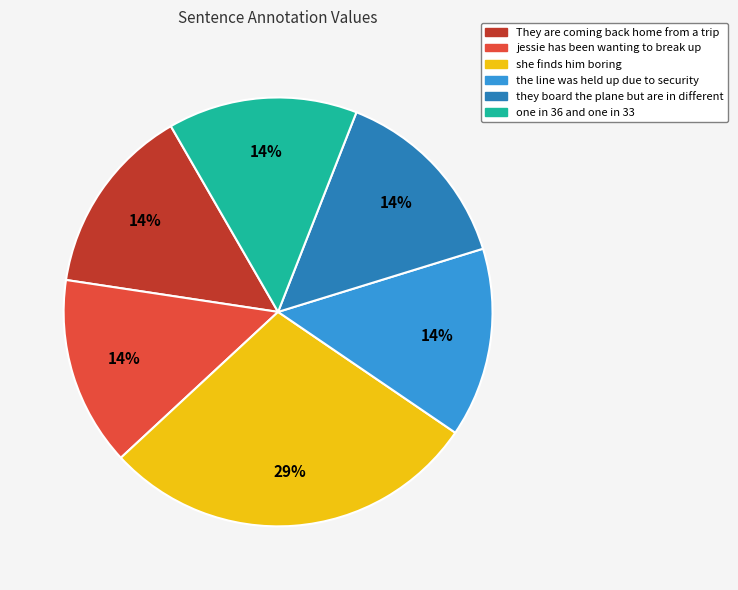

To the nearest percent, what portion does They are coming back home from a trip represent?

14%